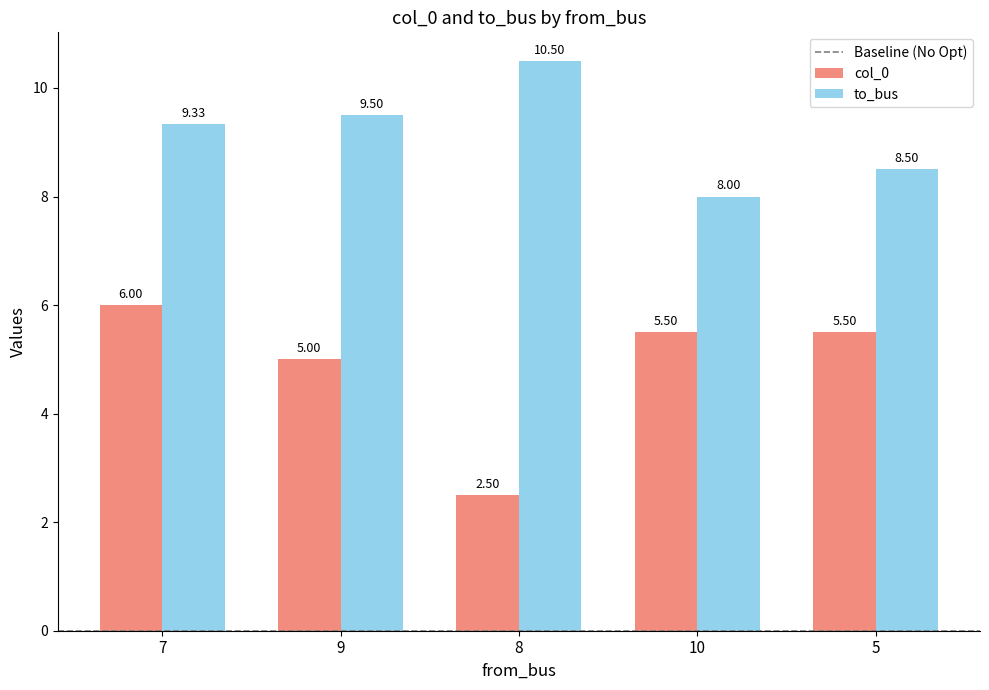

Which series changed the most between 7 and 8?

col_0